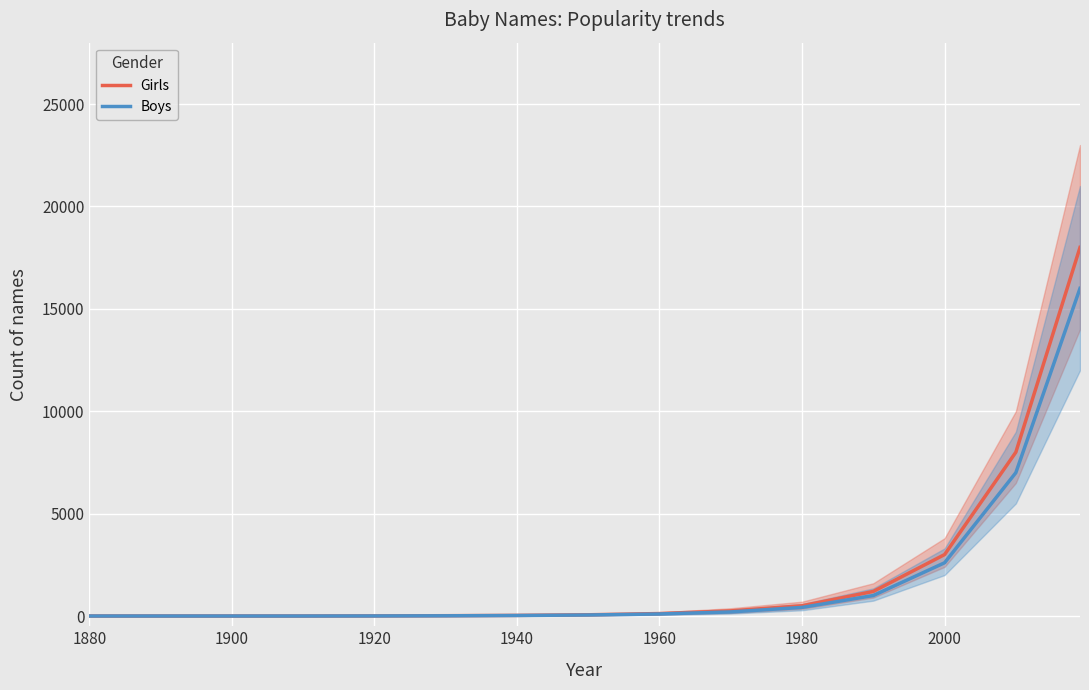

What is the value of the Boys point at the 7th from the left?

25